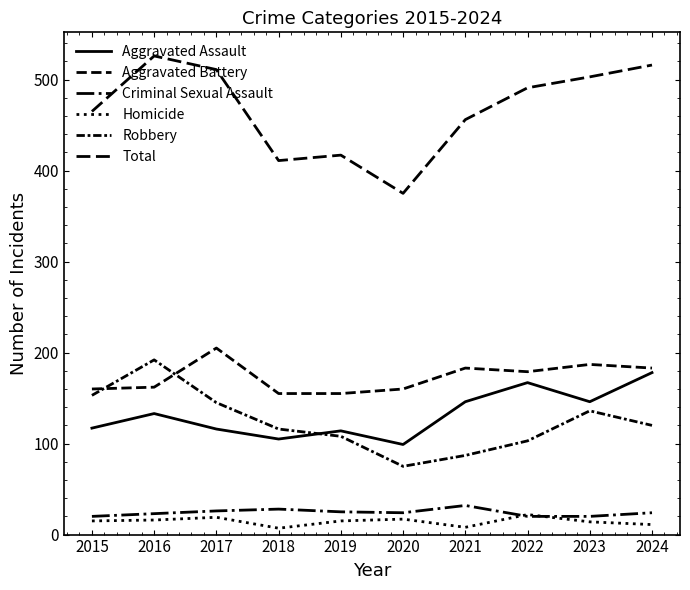

True or false: Total and Homicide intersect in this chart.

False